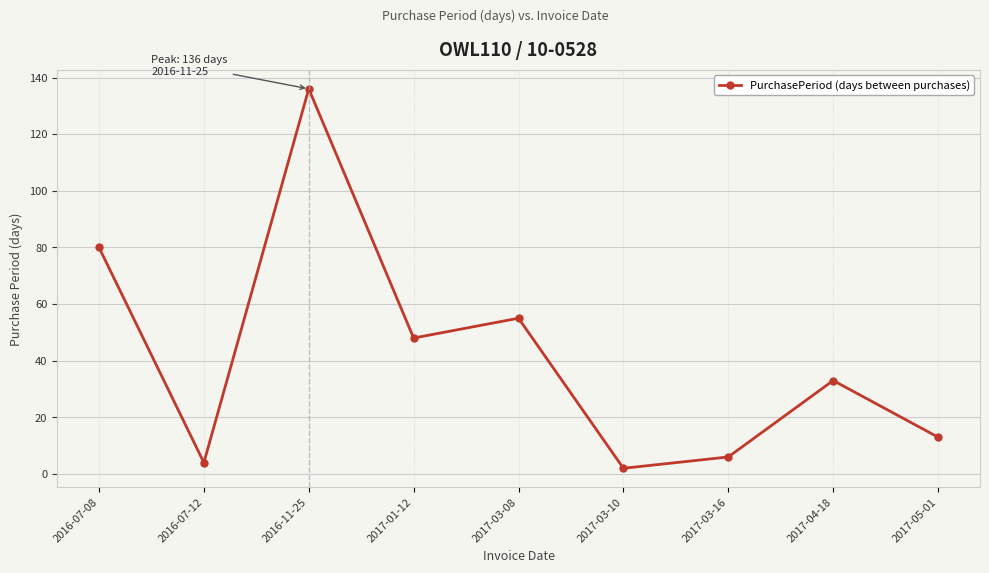

Does the chart have visible grid lines?

Yes